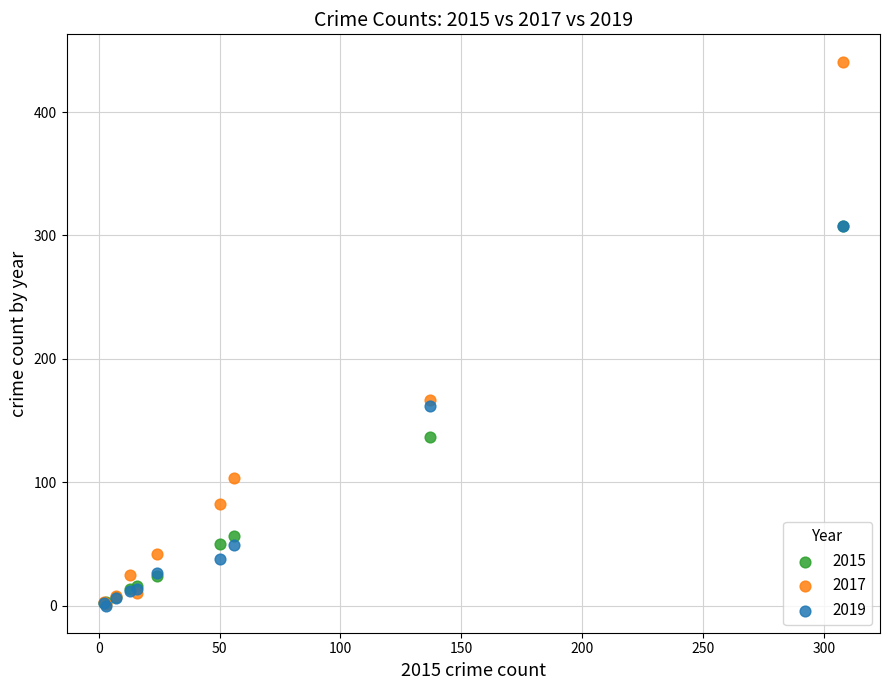

Which series contains the highest Y value?

2017